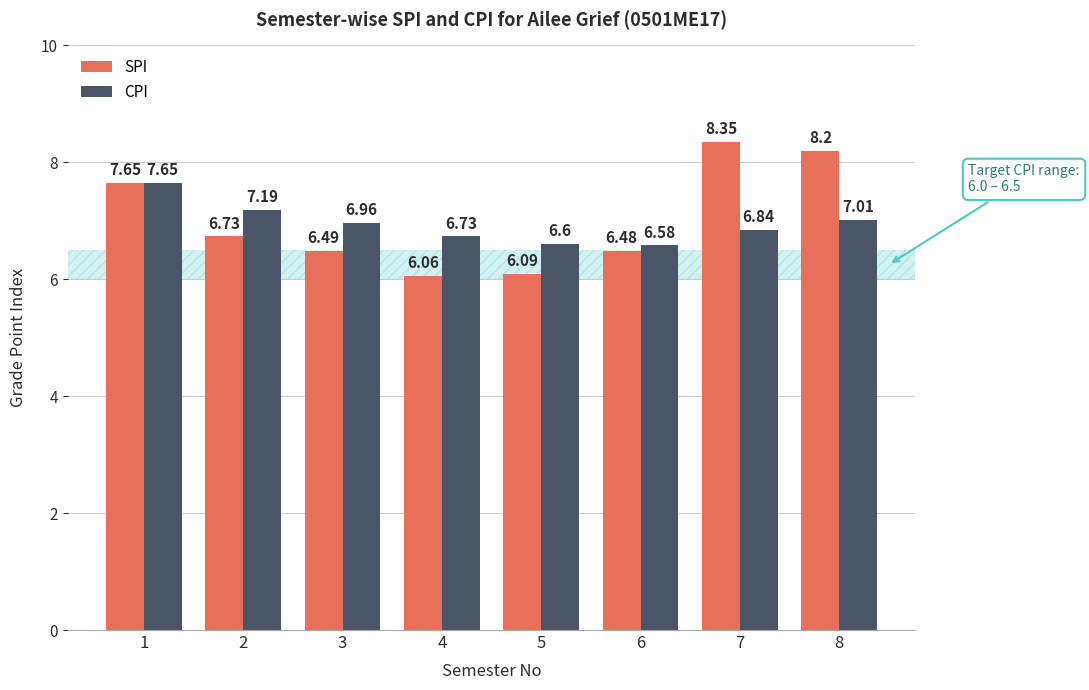

Rank the series by their average value, from highest to lowest.

SPI, CPI